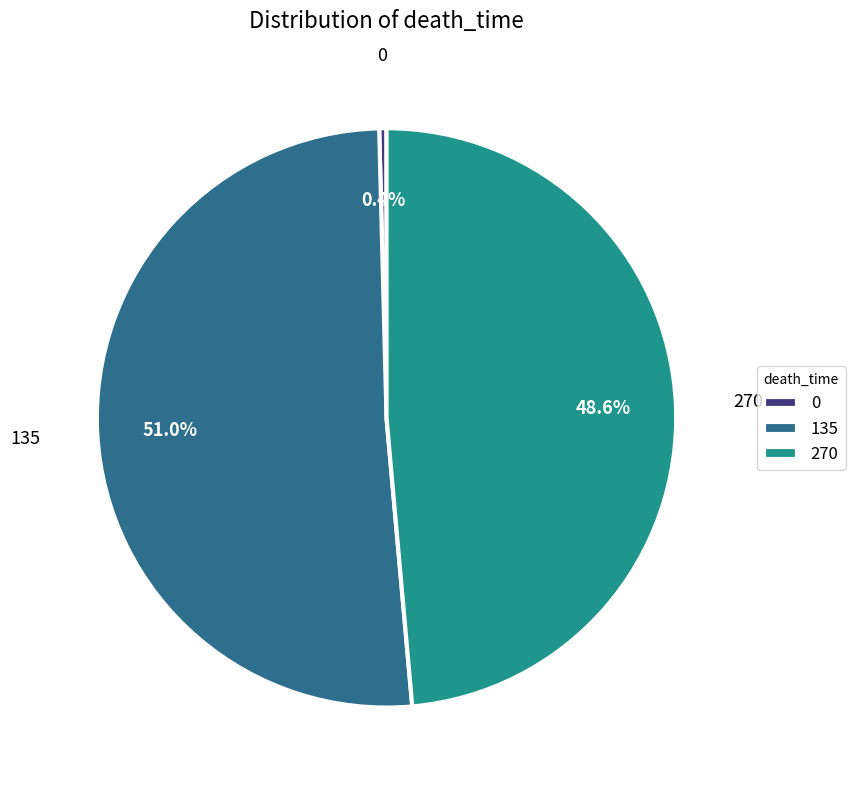

The 135 slice represents 37% of the pie. True or false?

False